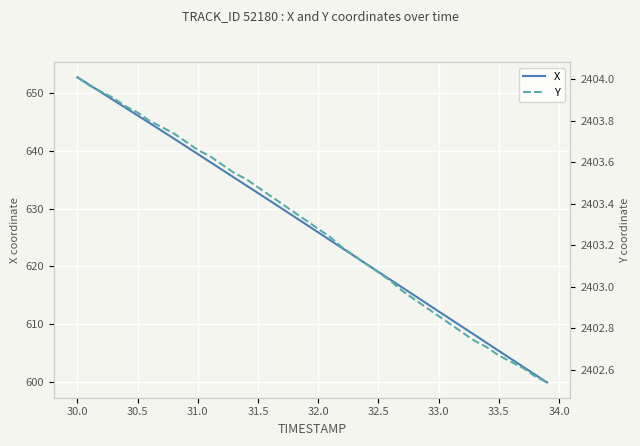

What is the highest value of the X series?

652.8